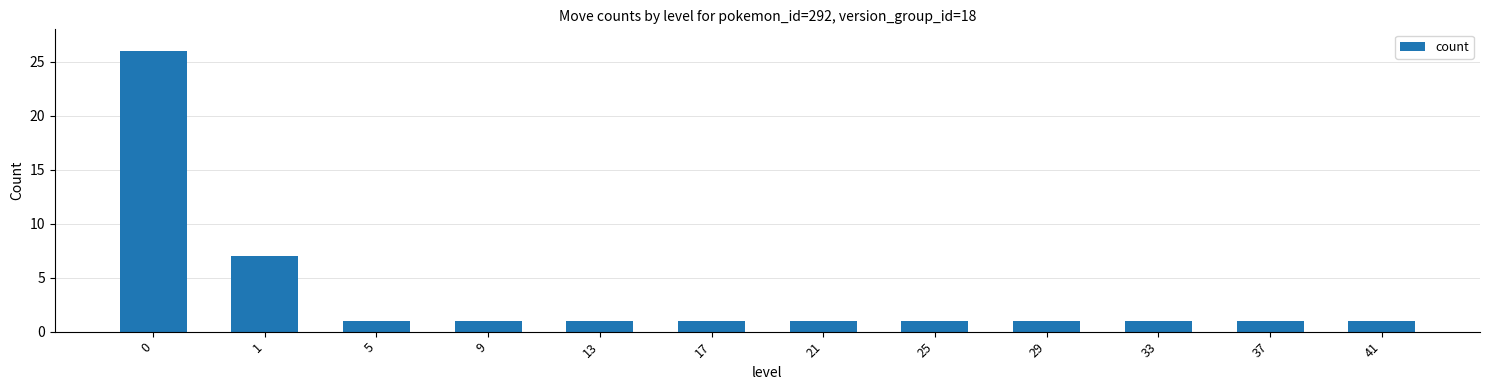

What is the value of the 2nd bar from the left?

7